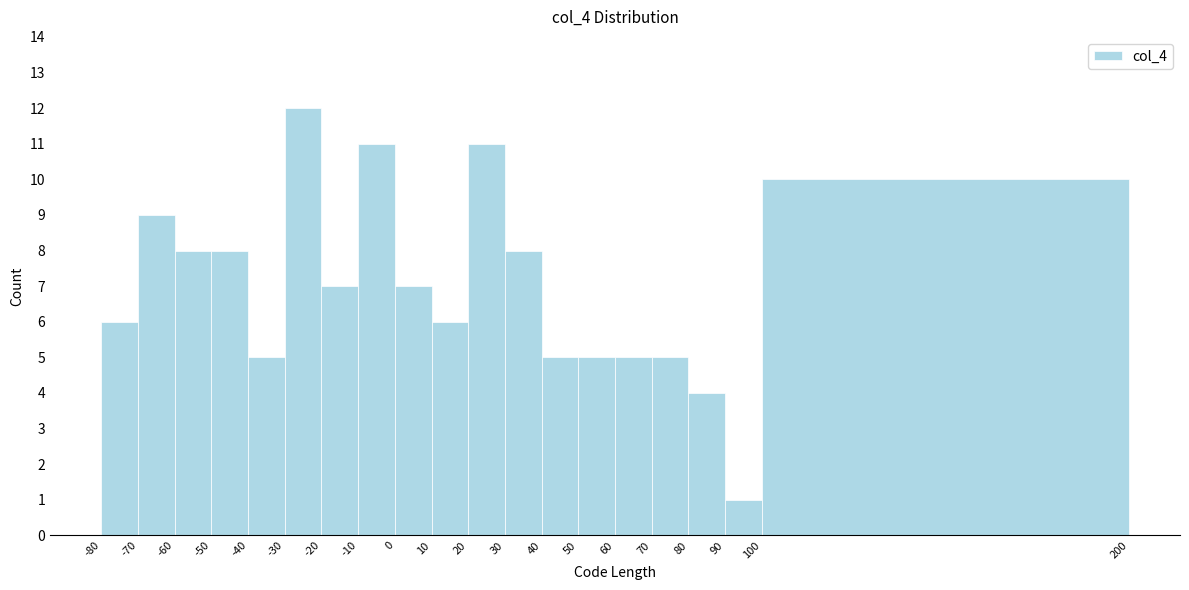

How tall is the bar that spans 20 to 30 on the x-axis? The values are not printed on the chart, so give them approximately, as read against the axis.

11